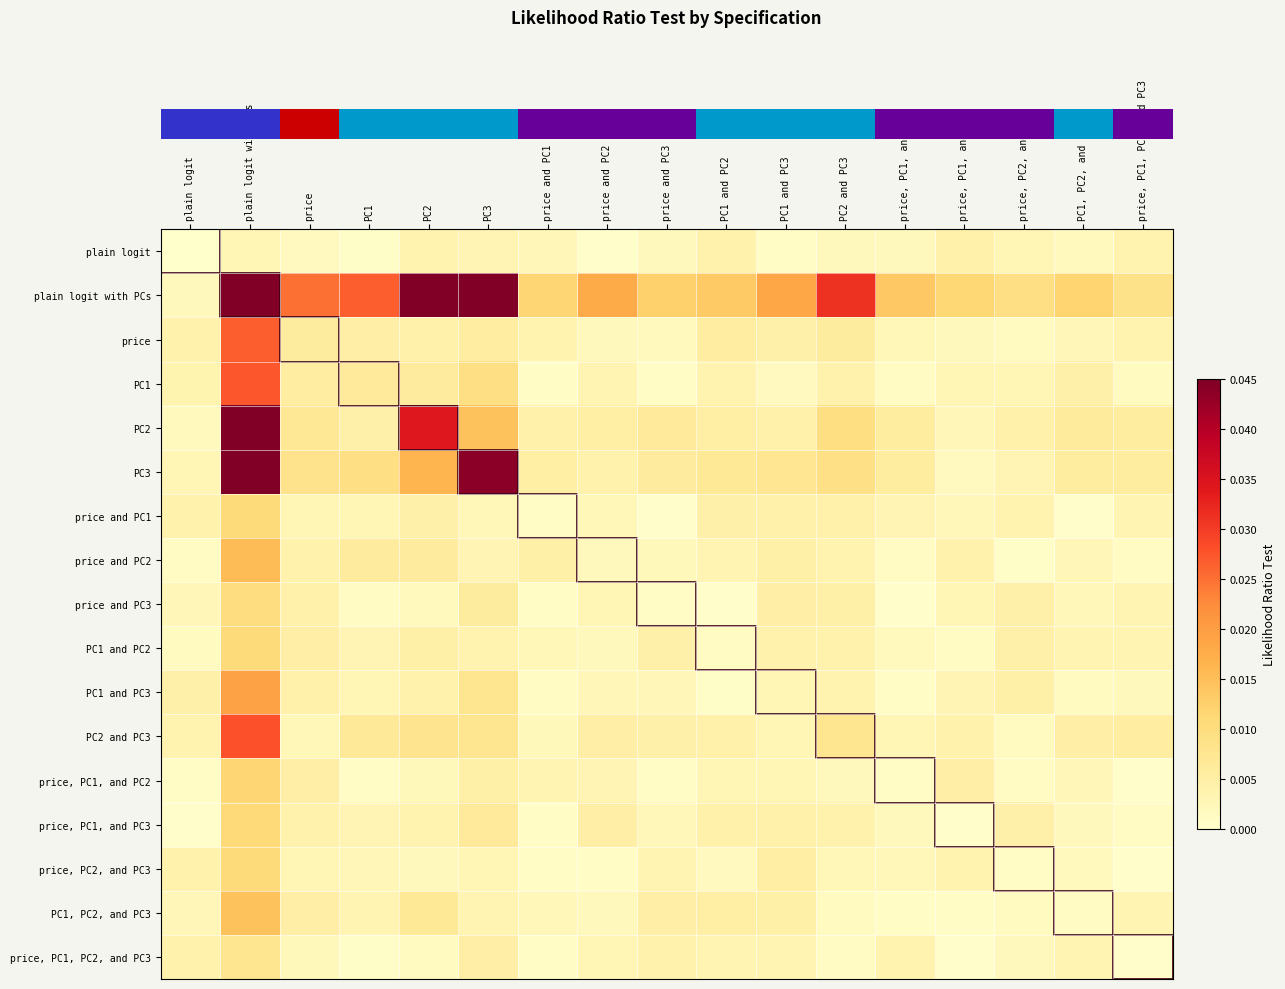

What is the maximum value shown in the chart?

1.0